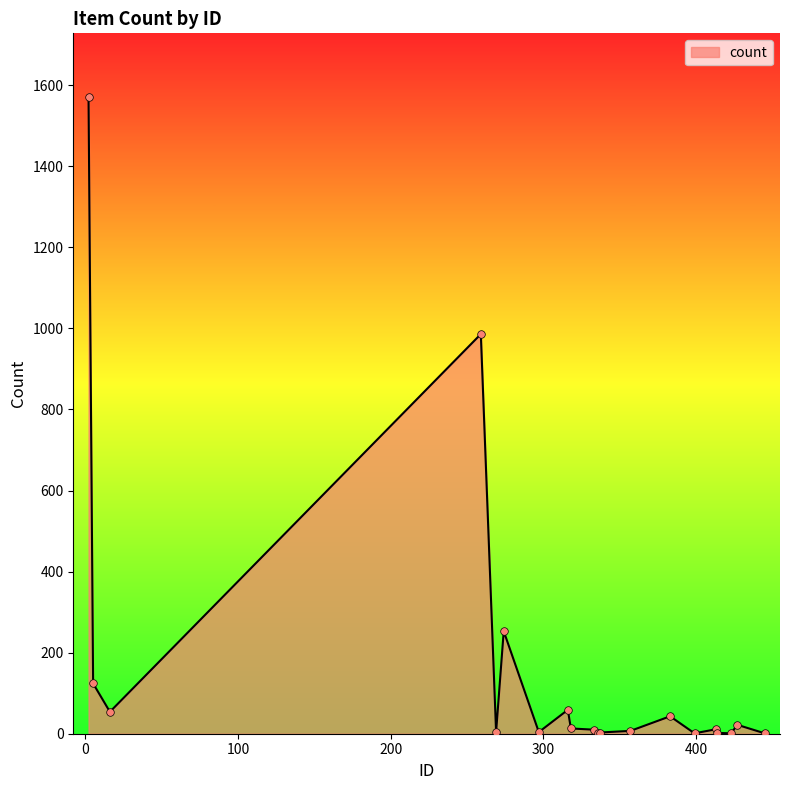

What is the greatest value displayed?

1571